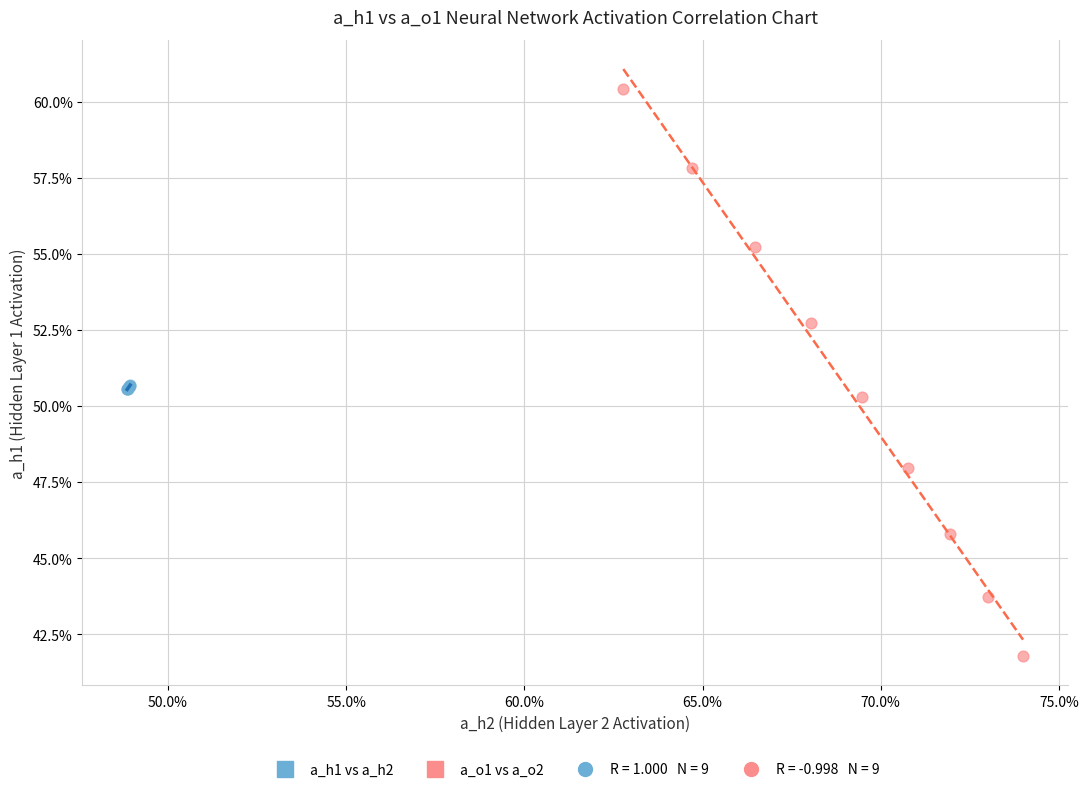

Which series contains the highest Y value?

a_o1 vs a_o2